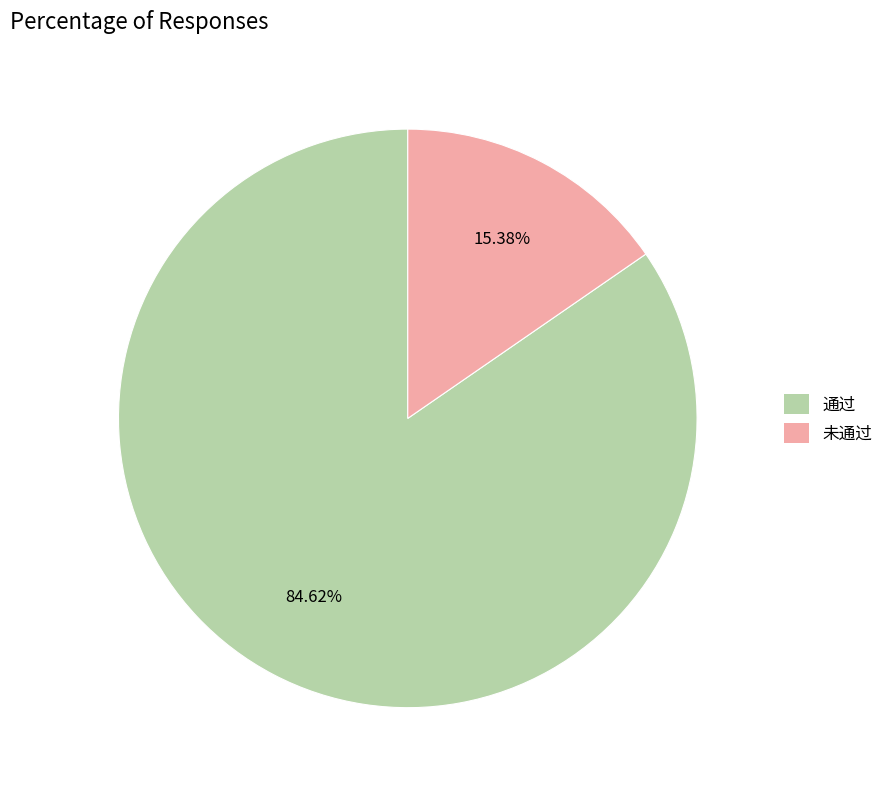

The 通过 slice represents 90% of the pie. True or false?

False